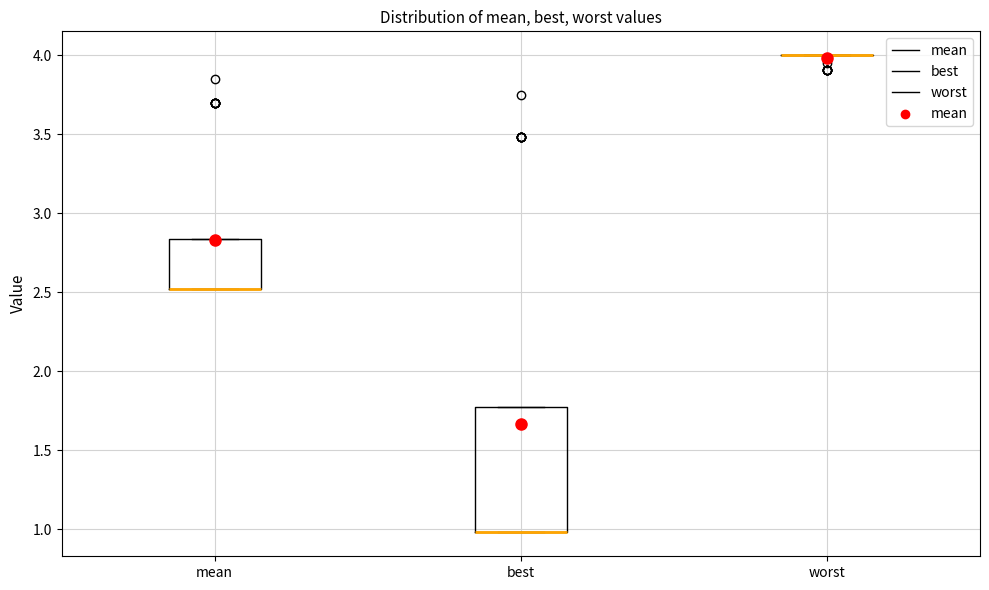

Which box is the tallest, from its lower edge to its upper edge?

best